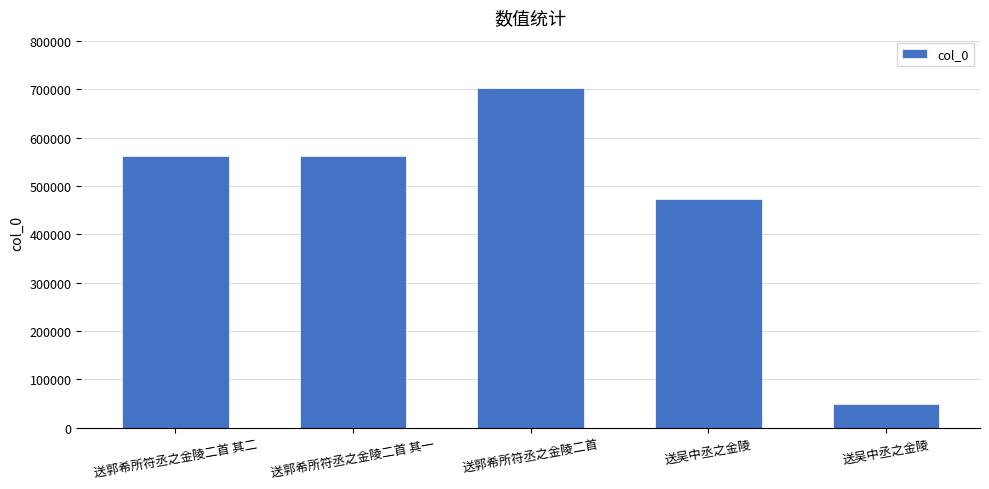

How many data points does each series have?

5